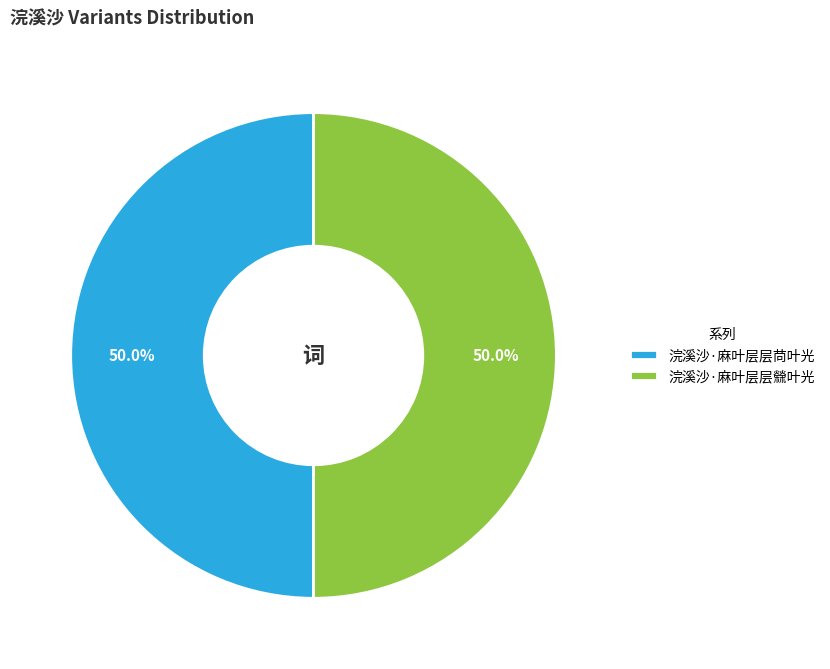

What is the ratio of the value at 浣溪沙·麻叶层层檾叶光 to the value at 浣溪沙·麻叶层层苘叶光?

1.0